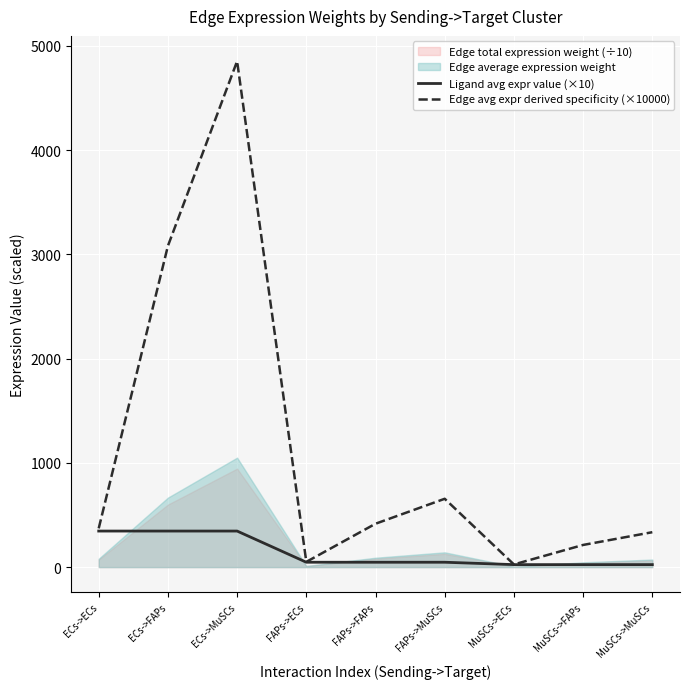

List the labels in order of Ligand avg expr value (×10) value, largest first.

ECs->ECs, ECs->FAPs, ECs->MuSCs, FAPs->ECs, FAPs->FAPs, FAPs->MuSCs, MuSCs->ECs, MuSCs->FAPs, MuSCs->MuSCs